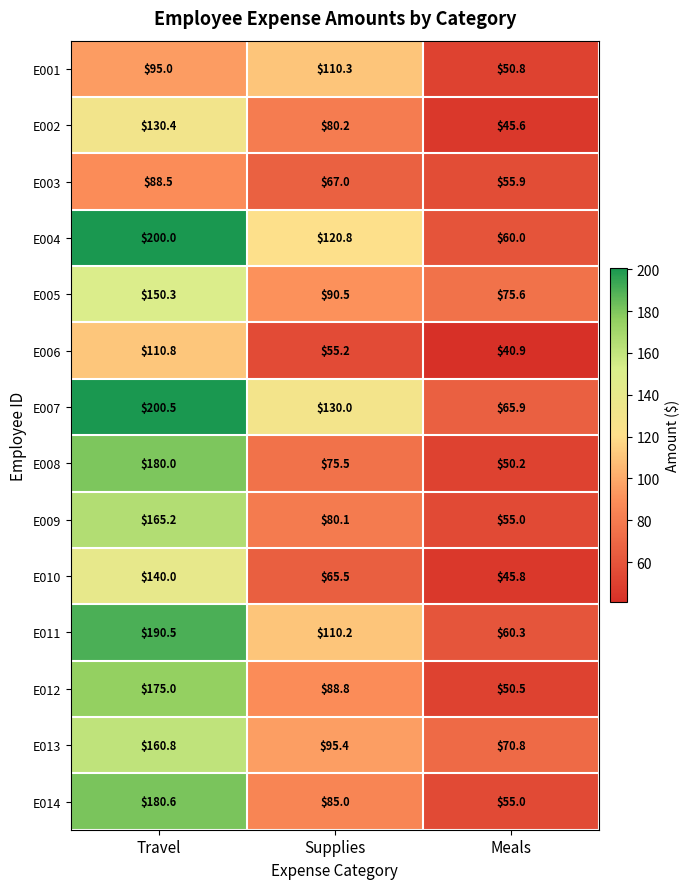

Rank the series by their maximum value, from highest to lowest.

E007, E004, E011, E014, E008, E012, E009, E013, E005, E010, E002, E006, E001, E003